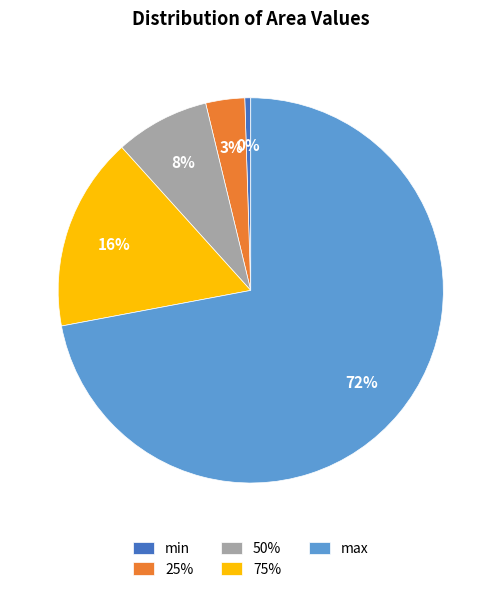

True or false: 25% accounts for 3% of the total.

True